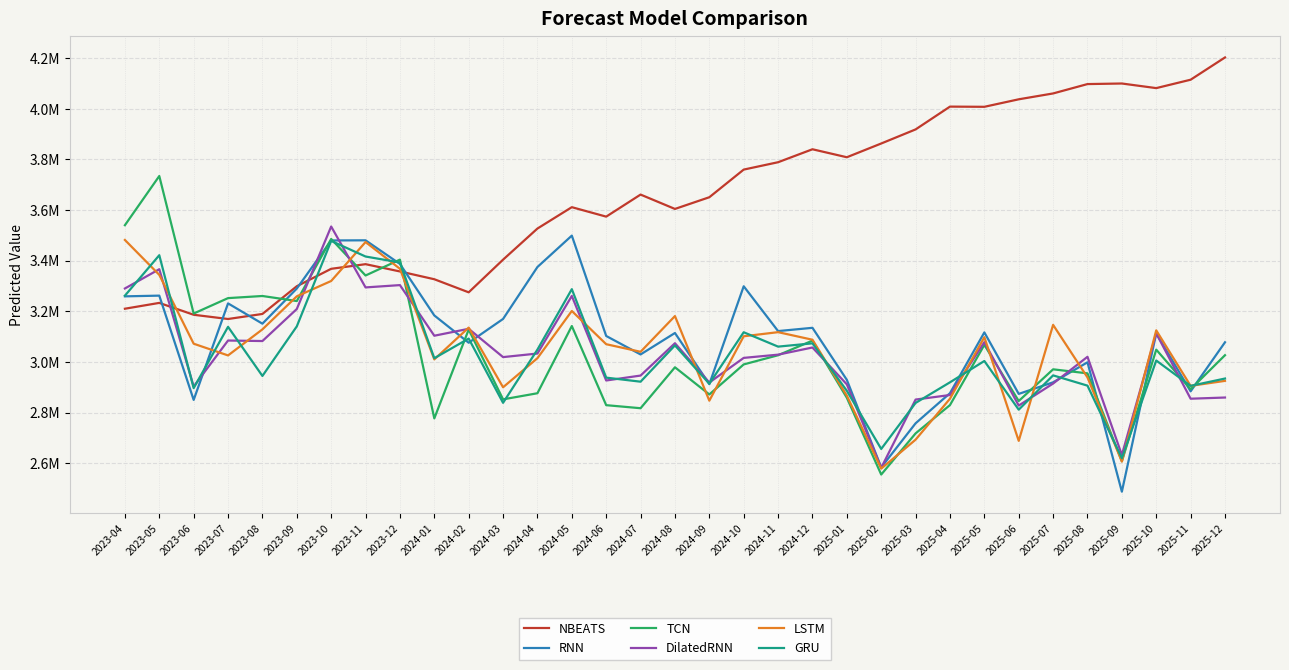

What is the maximum value shown in the chart?

4202335.5